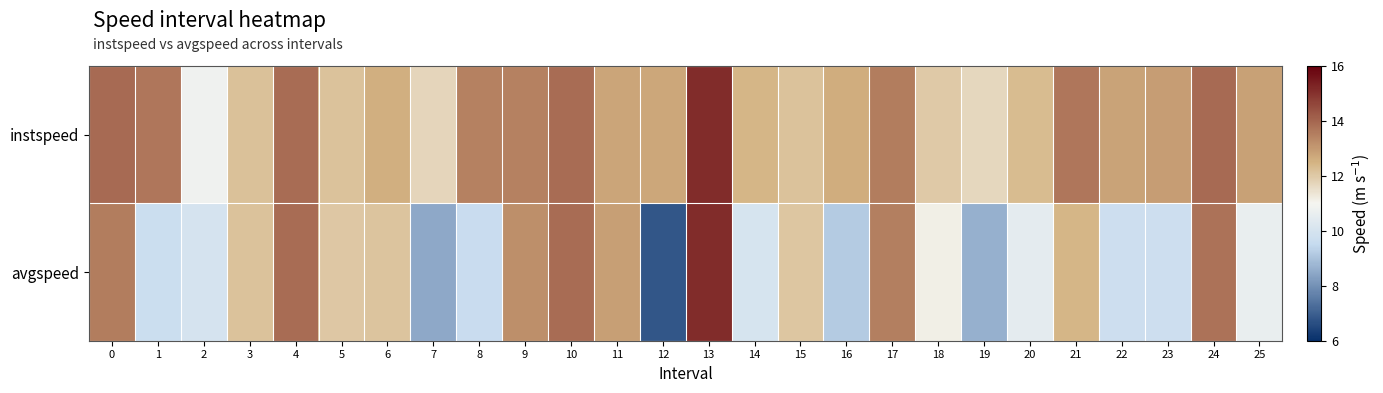

Reading left to right, transcribe all the data shown in this chart.

instspeed: 0=13.9	1=13.7	2=10.8	3=12.2	4=13.9	5=12.2	6=12.6	7=11.7	8=13.5	9=13.5	10=13.9	11=12.8	12=12.7	13=15.1	14=12.4	15=12.2	16=12.6	17=13.6	18=12.0	19=11.7	20=12.3	21=13.7	22=12.8	23=13.0	24=13.9	25=12.8
avgspeed: 0=13.6	1=9.7	2=10.0	3=12.2	4=13.9	5=12.0	6=12.1	7=8.5	8=9.6	9=13.2	10=13.9	11=12.9	12=6.8	13=15.1	14=10.0	15=12.1	16=9.2	17=13.5	18=11.1	19=8.6	20=10.5	21=12.4	22=9.7	23=9.7	24=13.8	25=10.6